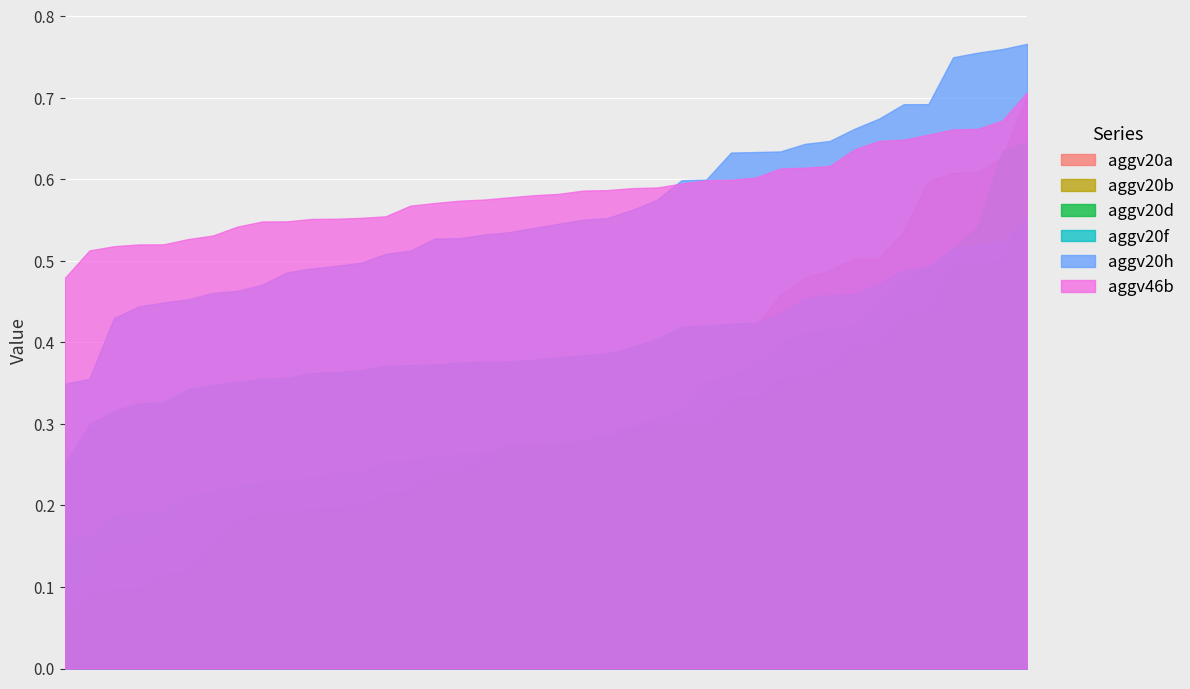

True or false: aggv20h and aggv20d cross at least once.

False